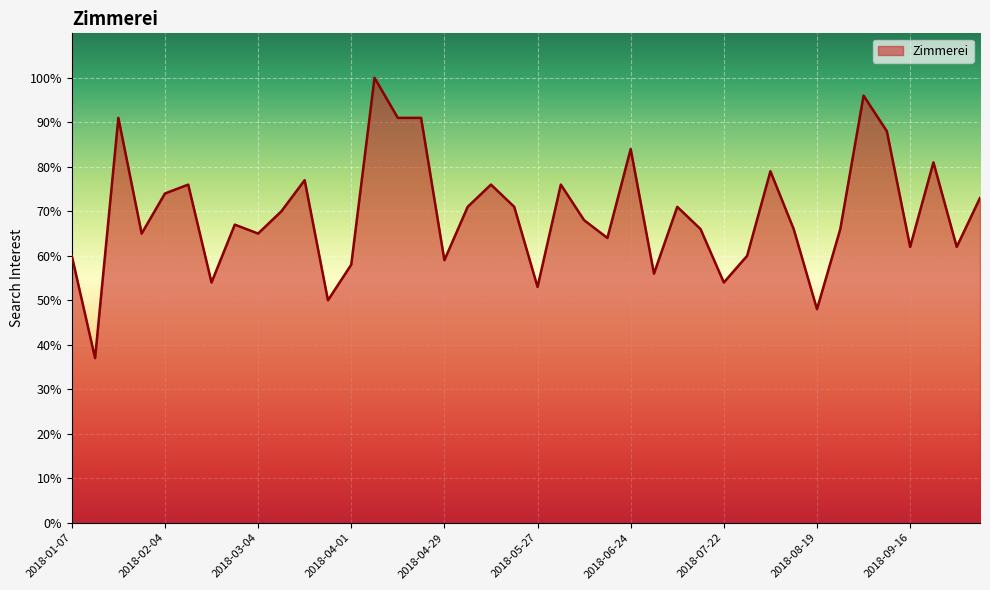

What is the maximum value shown in the chart?

100